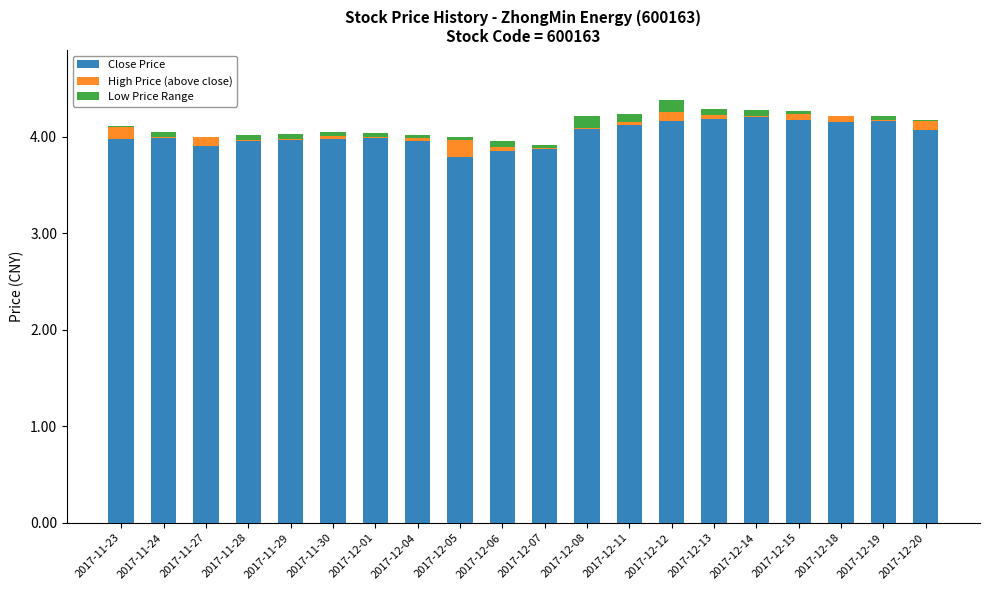

What is the average value of the Close Price series?

4.0